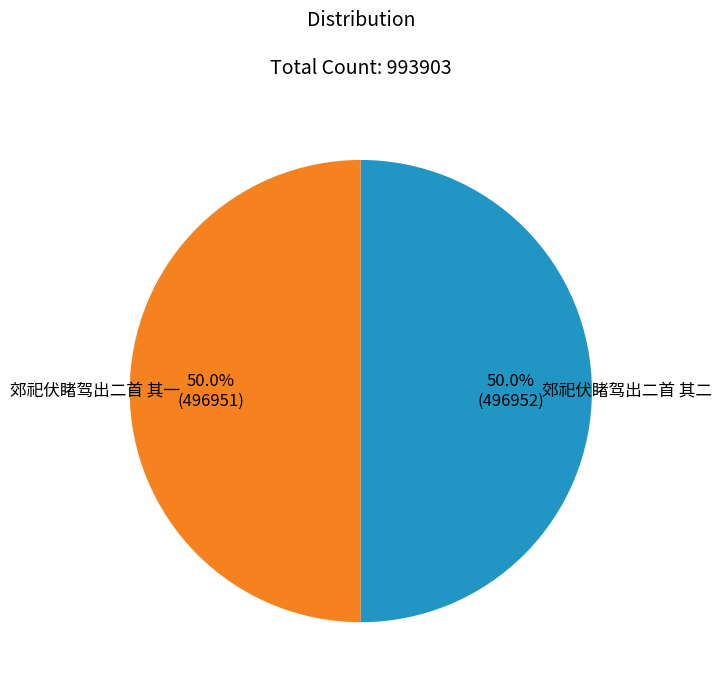

Is the sum of 郊祀伏睹驾出二首 其二 and 郊祀伏睹驾出二首 其一 greater than half?

Yes